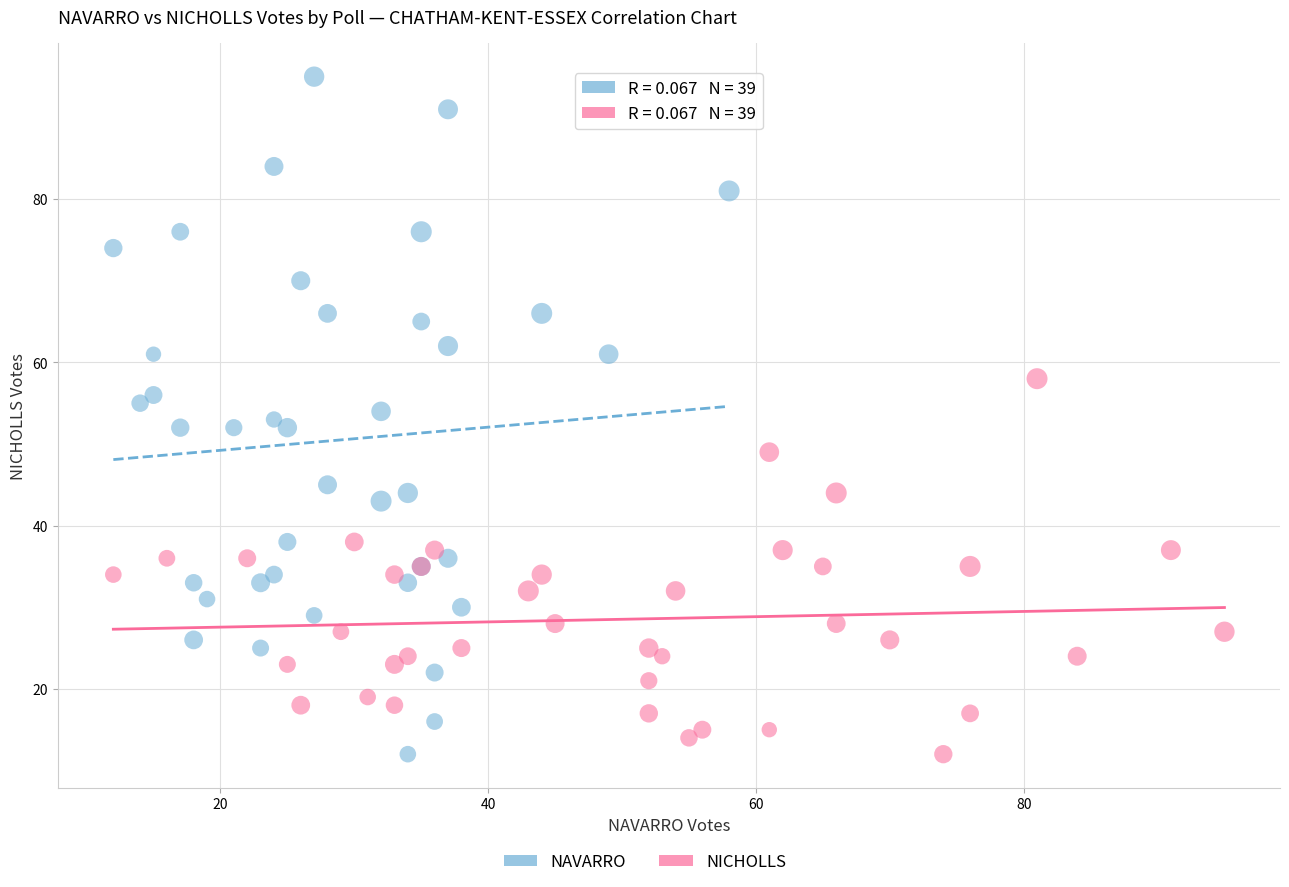

Which series has the widest spread of Y values?

NAVARRO